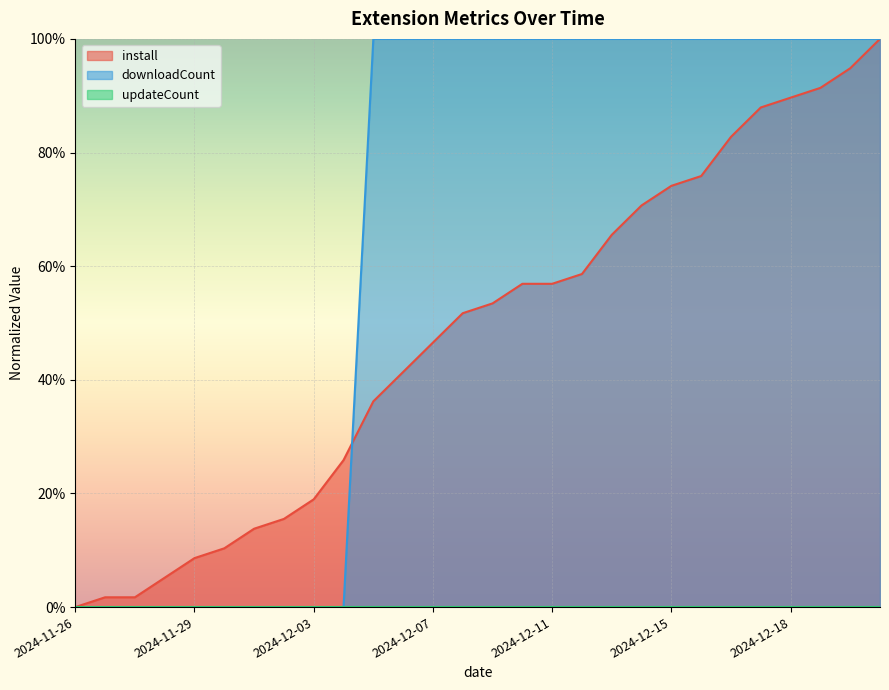

Between 2024-11-28 and 2024-11-29, which series saw the biggest shift?

install